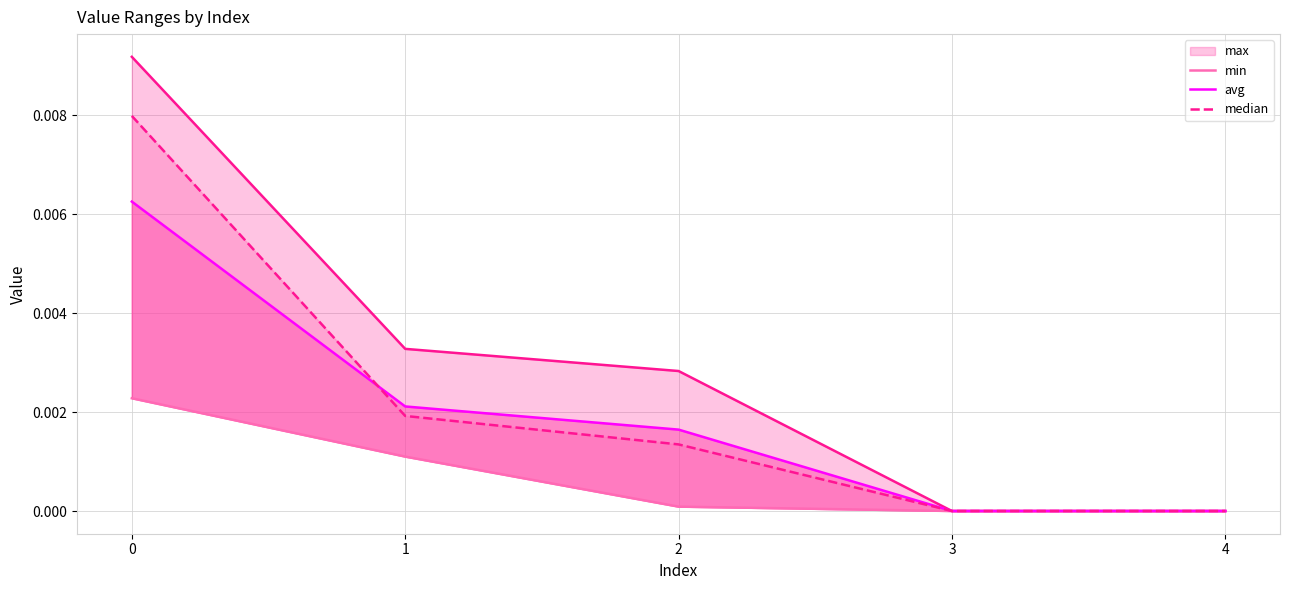

True or false: median has a value of 0.0 at 0.

False